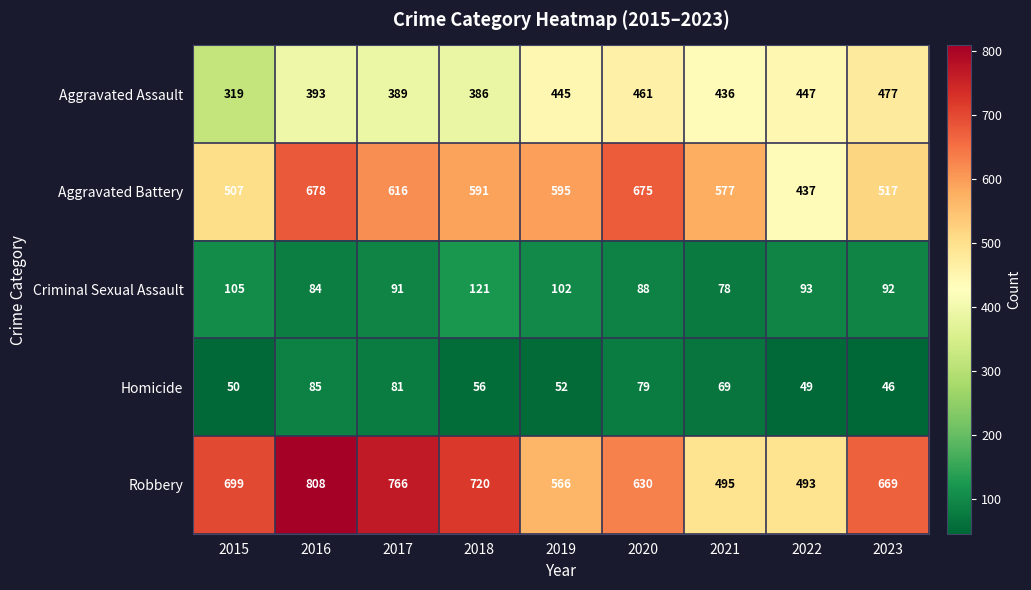

Where is Homicide nearest to the value 65?

2021